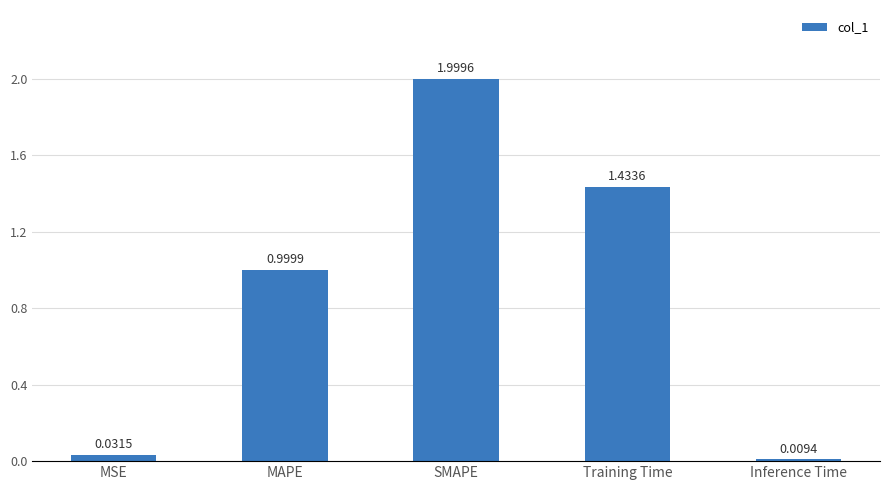

Rank the categories by value from highest to lowest.

SMAPE, Training Time, MAPE, MSE, Inference Time